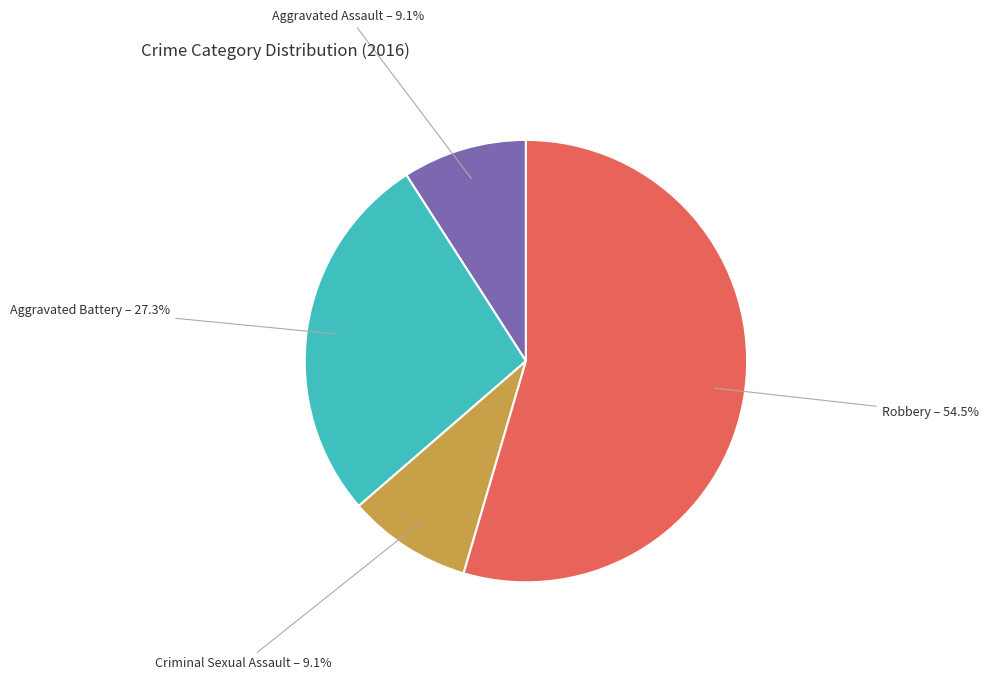

Does any single category account for the majority?

Yes